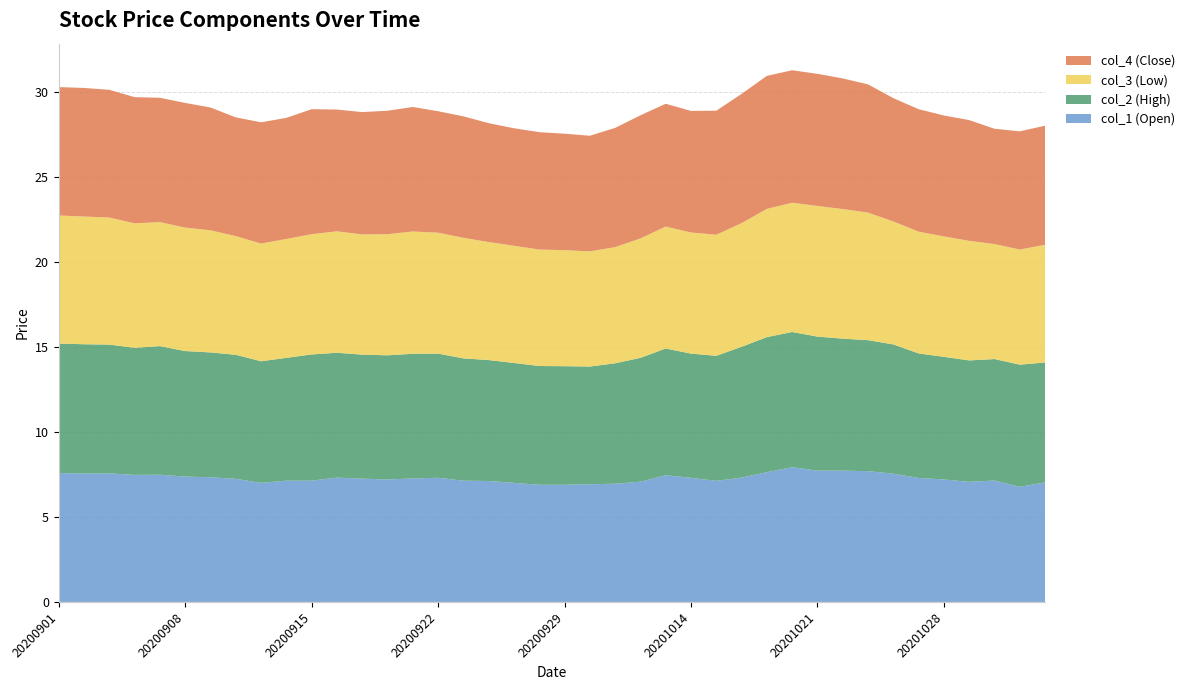

Reading left to right, transcribe all the data shown in this chart.

col_1 (Open): 20200901=7.6	20200902=7.5	20200903=7.6	20200904=7.5	20200907=7.5	20200908=7.4	20200909=7.3	20200910=7.2	20200911=7.0	20200914=7.1	20200915=7.1	20200916=7.3	20200917=7.2	20200918=7.2	20200921=7.3	20200922=7.3	20200923=7.1	20200924=7.1	20200925=7.0	20200928=6.9	20200929=6.9	20200930=6.9	20201009=7.0	20201012=7.1	20201013=7.5	20201014=7.3	20201015=7.1	20201016=7.3	20201019=7.6	20201020=7.9	20201021=7.7	20201022=7.7	20201023=7.7	20201026=7.5	20201027=7.3	20201028=7.2	20201029=7.1	20201030=7.1	20201102=6.8	20201103=7.0
col_2 (High): 20200901=7.6	20200902=7.6	20200903=7.6	20200904=7.5	20200907=7.6	20200908=7.4	20200909=7.3	20200910=7.3	20200911=7.2	20200914=7.2	20200915=7.4	20200916=7.3	20200917=7.3	20200918=7.3	20200921=7.3	20200922=7.3	20200923=7.2	20200924=7.1	20200925=7.0	20200928=7.0	20200929=7.0	20200930=6.9	20201009=7.1	20201012=7.3	20201013=7.5	20201014=7.3	20201015=7.3	20201016=7.7	20201019=7.9	20201020=8.0	20201021=7.9	20201022=7.8	20201023=7.7	20201026=7.6	20201027=7.3	20201028=7.2	20201029=7.1	20201030=7.1	20201102=7.2	20201103=7.0
col_3 (Low): 20200901=7.5	20200902=7.5	20200903=7.5	20200904=7.3	20200907=7.3	20200908=7.3	20200909=7.2	20200910=7.0	20200911=6.9	20200914=7.0	20200915=7.1	20200916=7.1	20200917=7.1	20200918=7.1	20200921=7.2	20200922=7.1	20200923=7.1	20200924=6.9	20200925=6.9	20200928=6.8	20200929=6.8	20200930=6.8	20201009=6.8	20201012=7.0	20201013=7.2	20201014=7.1	20201015=7.1	20201016=7.3	20201019=7.5	20201020=7.6	20201021=7.7	20201022=7.6	20201023=7.5	20201026=7.2	20201027=7.2	20201028=7.1	20201029=7.0	20201030=6.8	20201102=6.8	20201103=6.9
col_4 (Close): 20200901=7.5	20200902=7.6	20200903=7.5	20200904=7.4	20200907=7.3	20200908=7.3	20200909=7.2	20200910=7.0	20200911=7.1	20200914=7.1	20200915=7.3	20200916=7.2	20200917=7.2	20200918=7.3	20200921=7.3	20200922=7.1	20200923=7.1	20200924=7.0	20200925=6.9	20200928=6.9	20200929=6.8	20200930=6.8	20201009=7.0	20201012=7.2	20201013=7.2	20201014=7.2	20201015=7.3	20201016=7.6	20201019=7.8	20201020=7.8	20201021=7.8	20201022=7.7	20201023=7.5	20201026=7.2	20201027=7.2	20201028=7.1	20201029=7.1	20201030=6.8	20201102=7.0	20201103=7.0